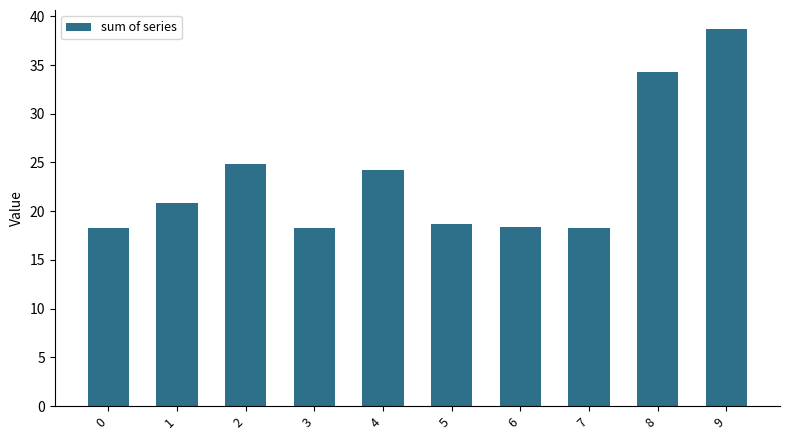

What is the value of the 8th bar from the left?

18.3